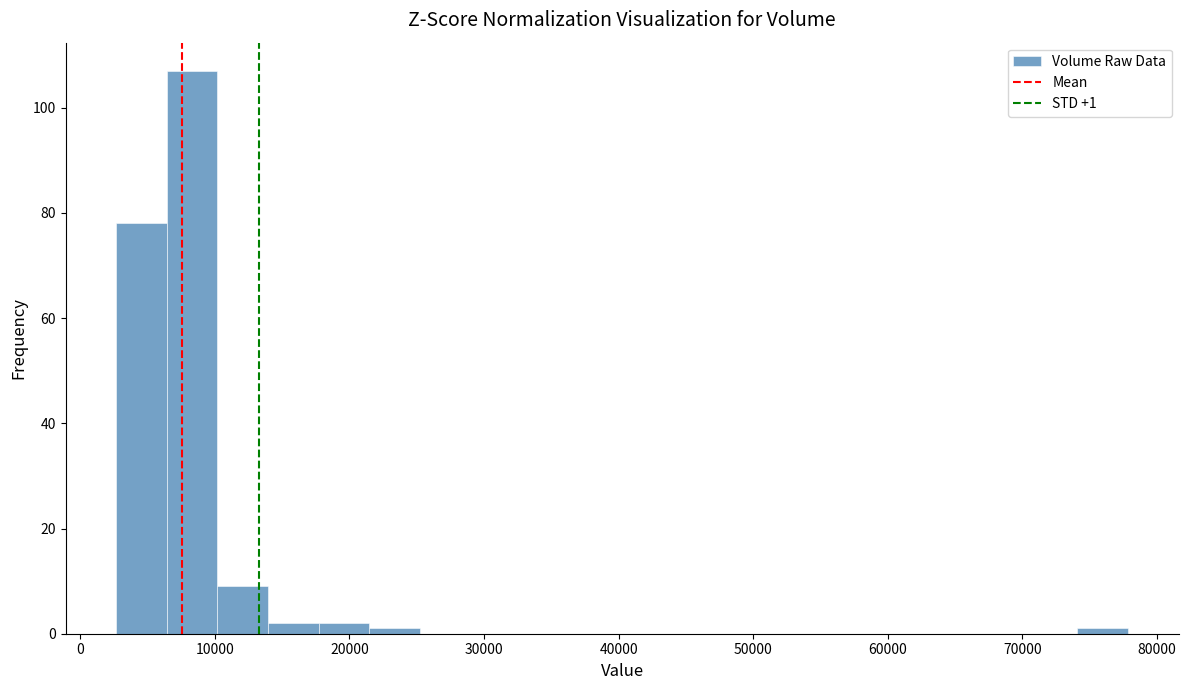

Around what value on the x-axis is the tallest bar? Give the approximate position of its centre, as read against the axis.

8000